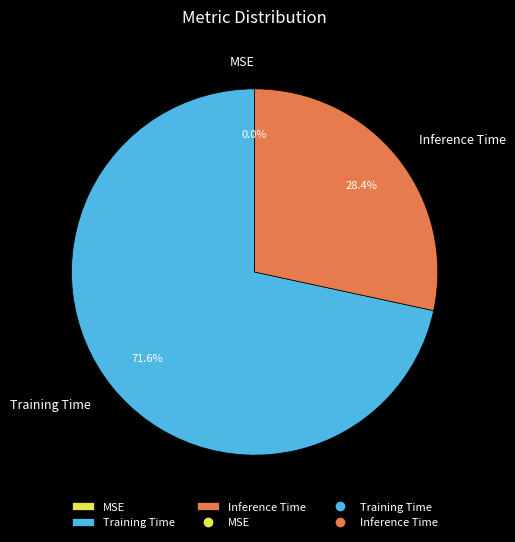

To the nearest percent, what is the difference between the MSE and Inference Time slice percentages?

28%